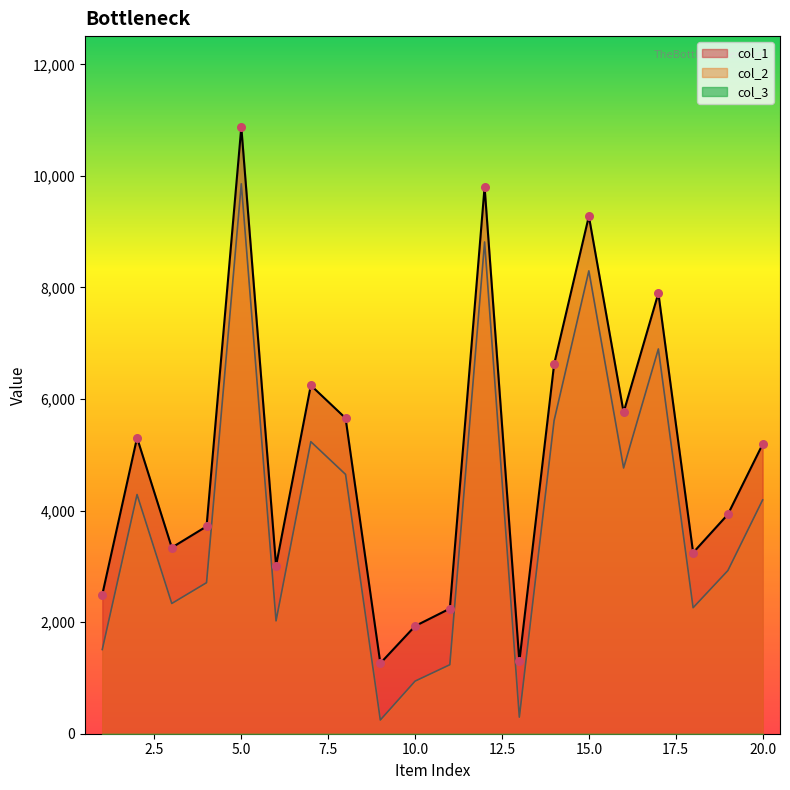

At which category is the sum across all series the highest?

5